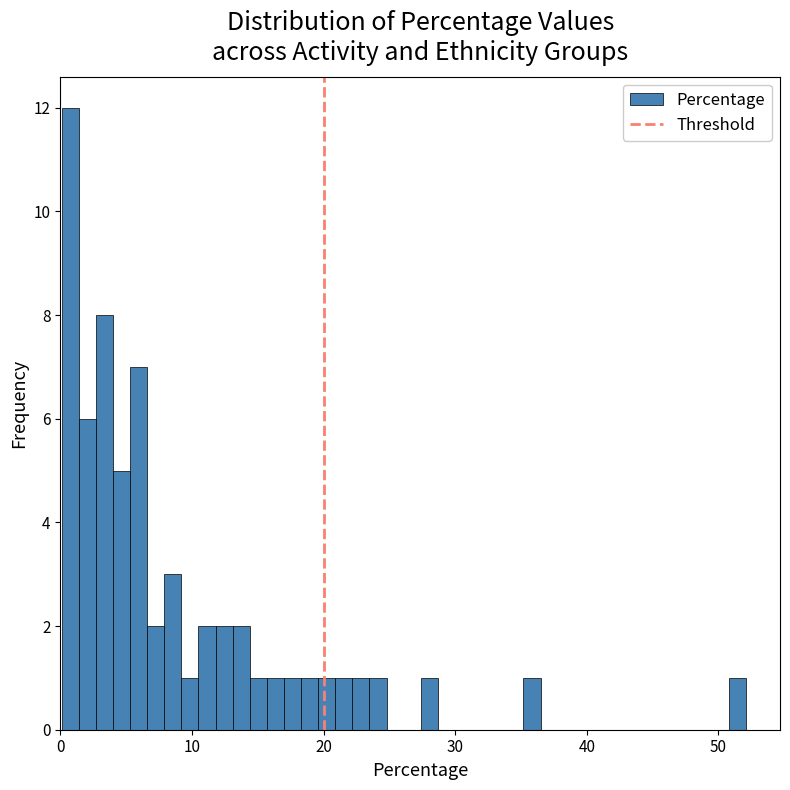

Around what value on the x-axis is the tallest bar? Give the approximate position of its centre, as read against the axis.

1